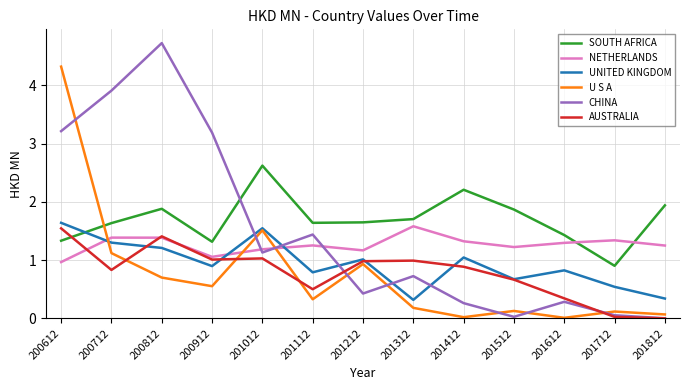

Which label corresponds to the largest value in the chart?

200812